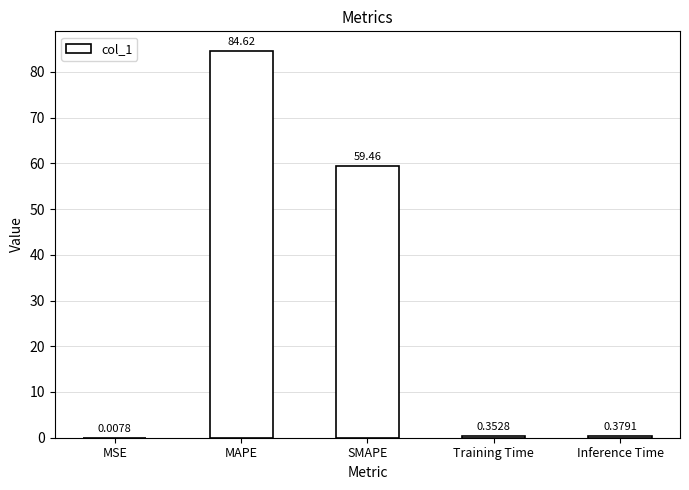

What is the average value?

29.0